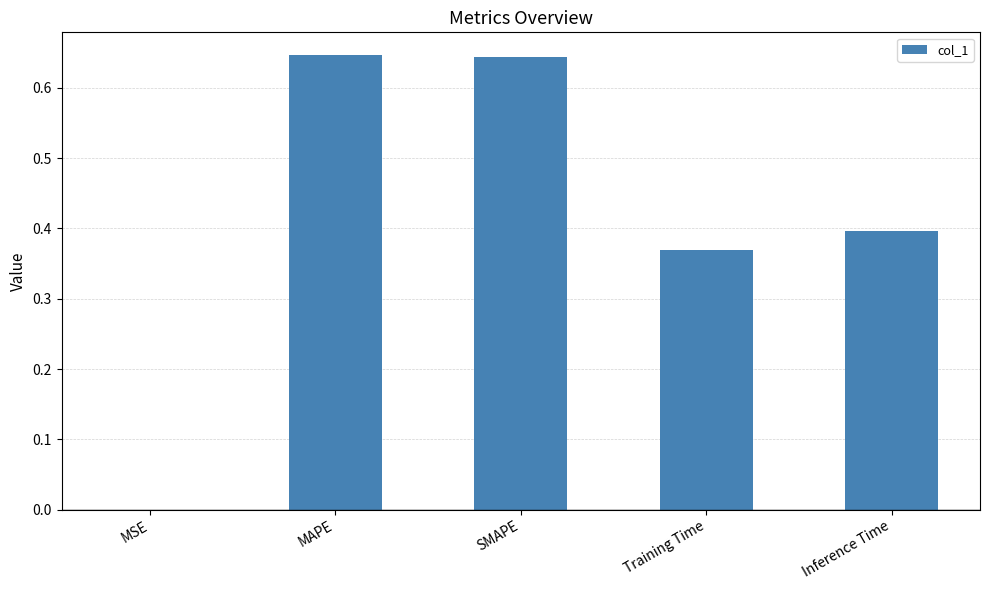

Between MAPE and MSE, which is larger?

MAPE